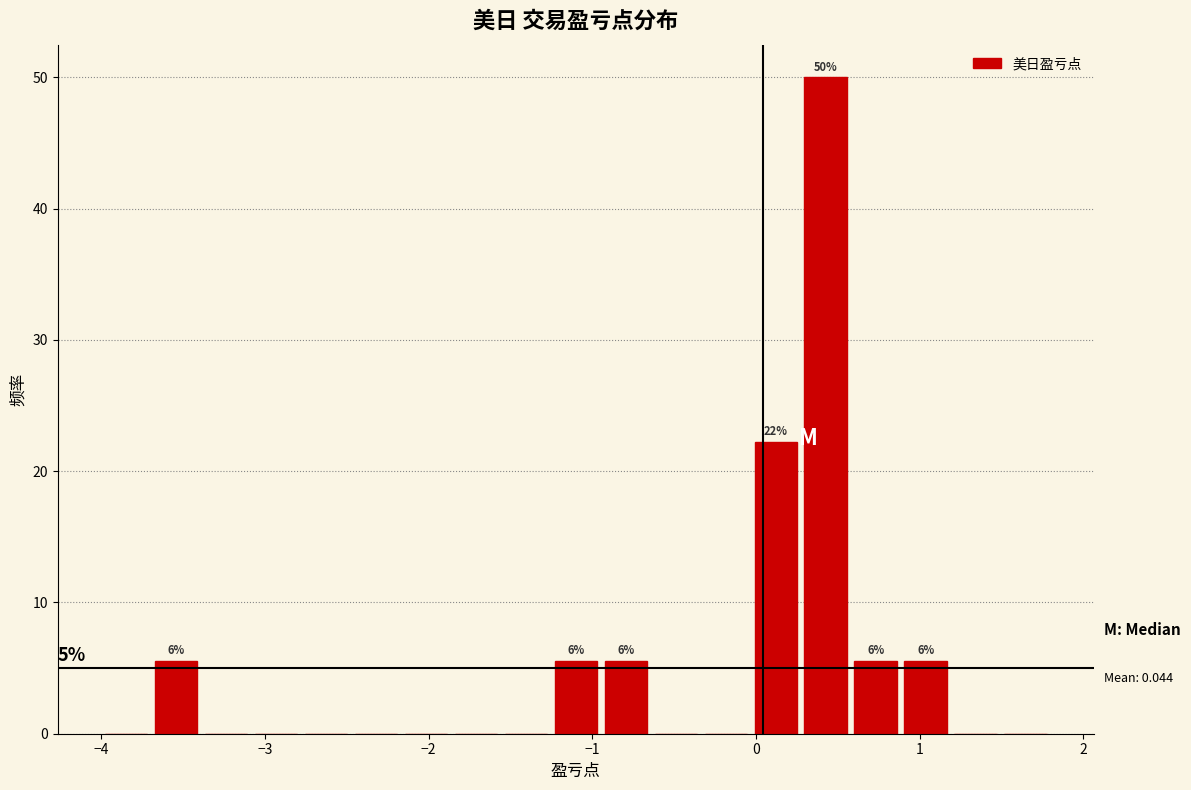

Around what value on the x-axis is the tallest bar? Give the approximate position of its centre, as read against the axis.

0.4